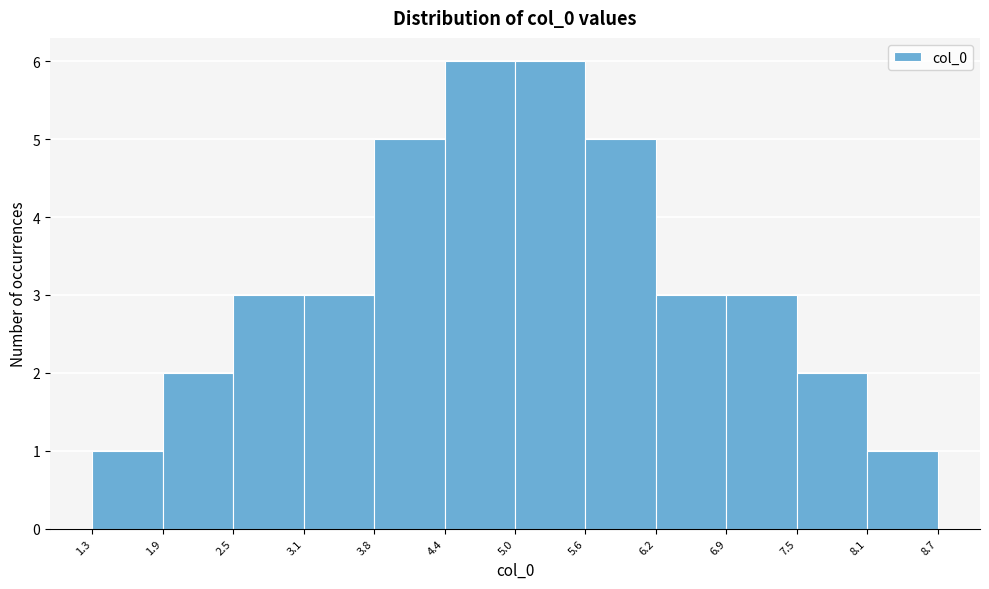

What is the height of the bar covering 3.8 to 4.4 on the x-axis? The values are not printed on the chart, so give them approximately, as read against the axis.

5